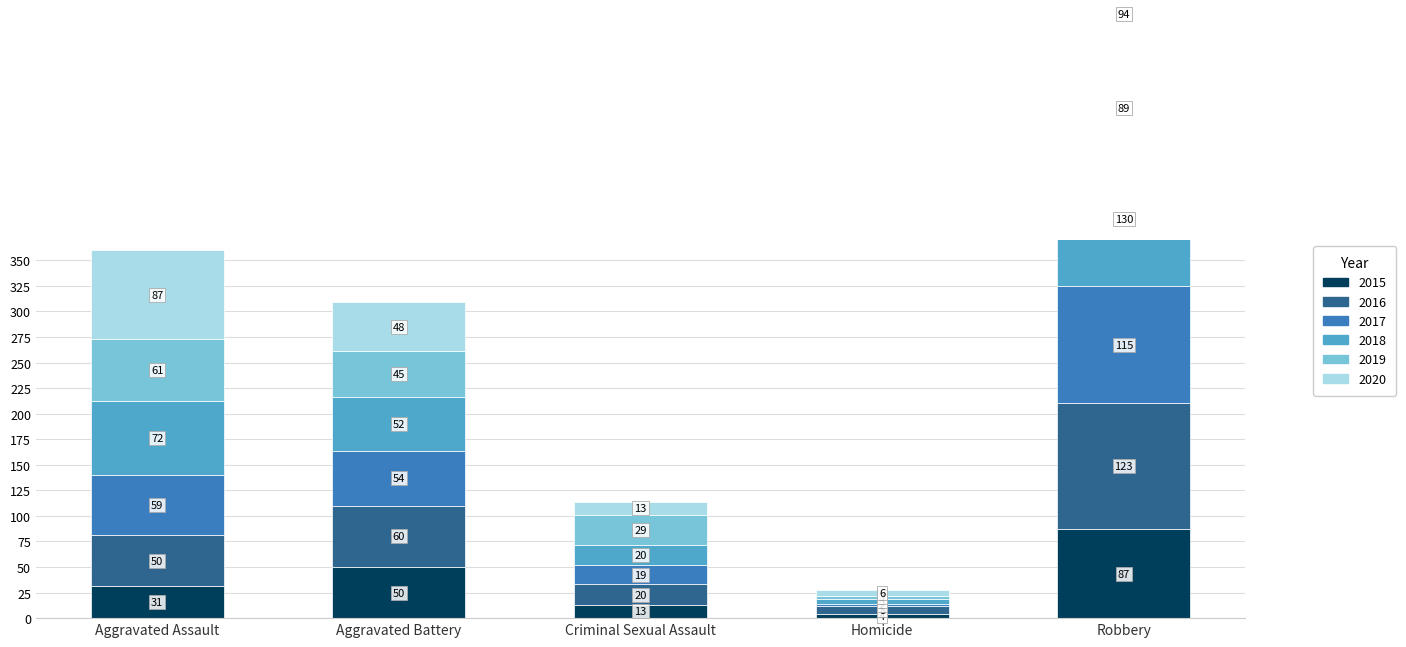

At Aggravated Battery, list the series in order from largest to smallest.

2016, 2017, 2018, 2015, 2020, 2019